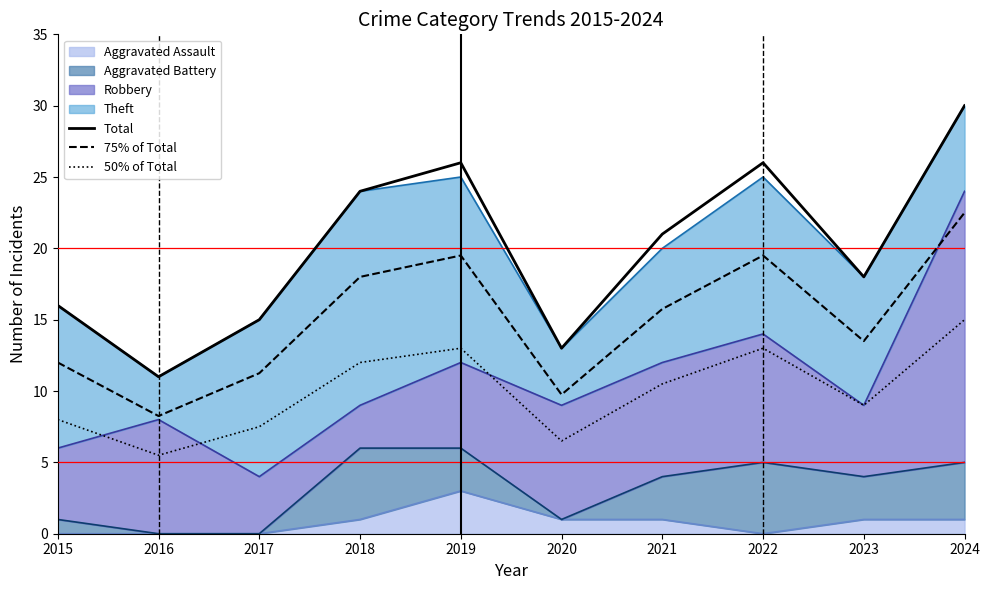

Which has a higher value, 2017 or 2021?

2021